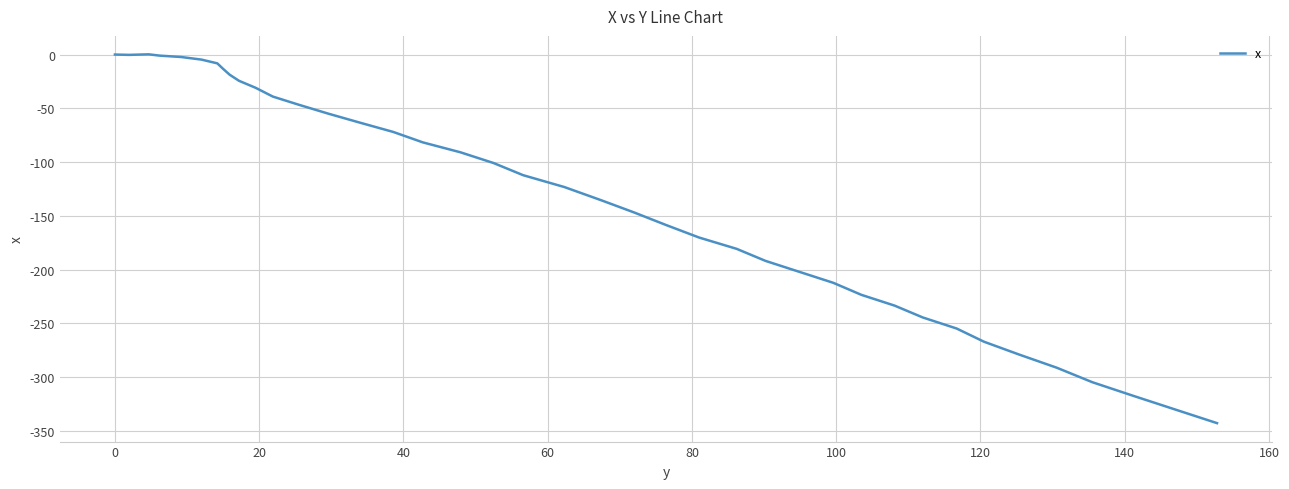

What is the minimum value shown in the chart?

-342.8